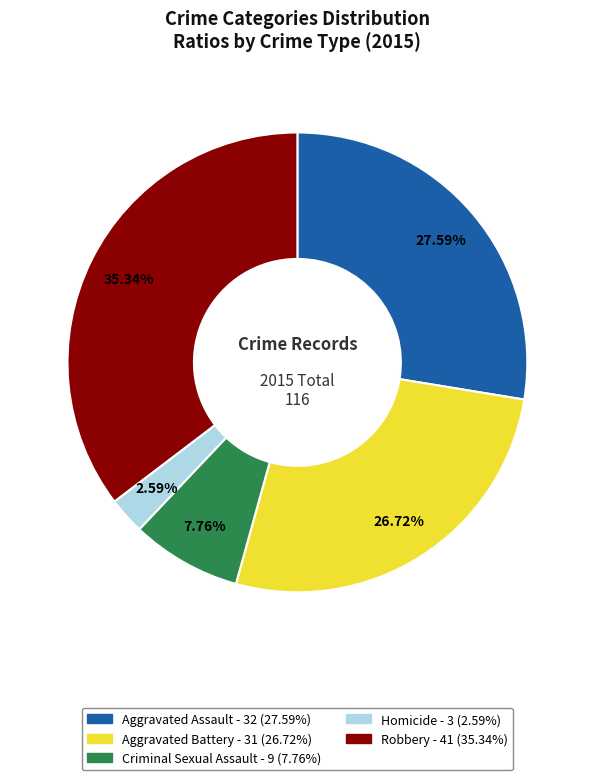

How many segments does this pie chart have?

5